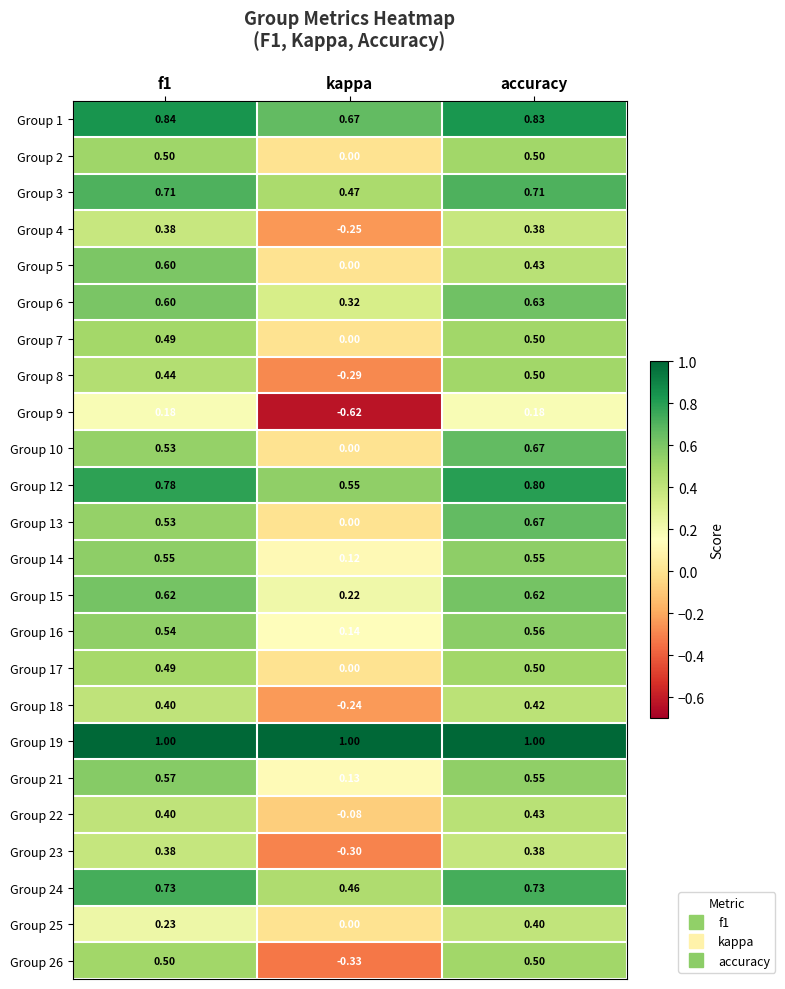

At which category is the sum across all series the highest?

accuracy